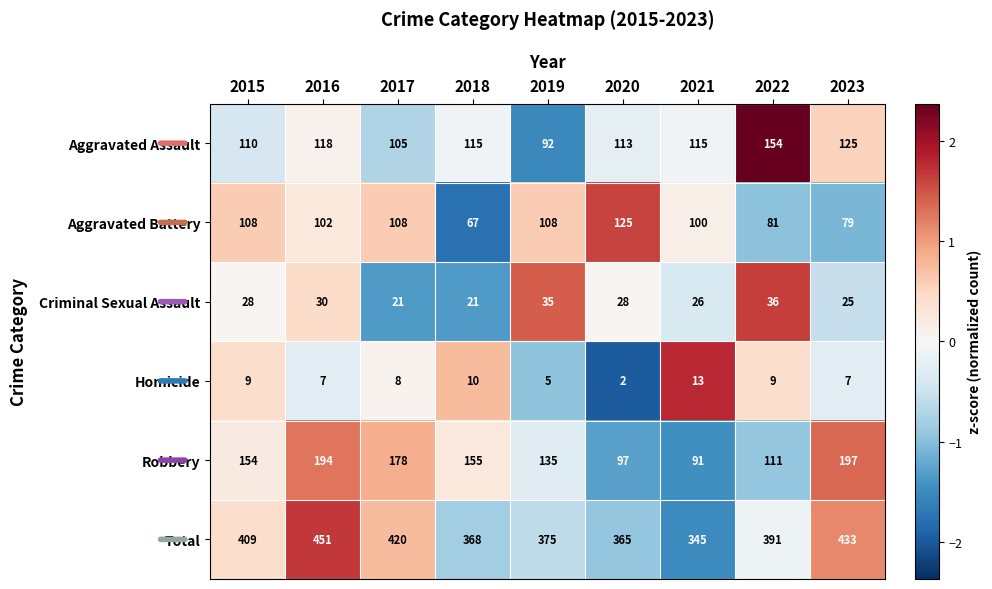

What is the spread (max minus min) of values at 2016?

444